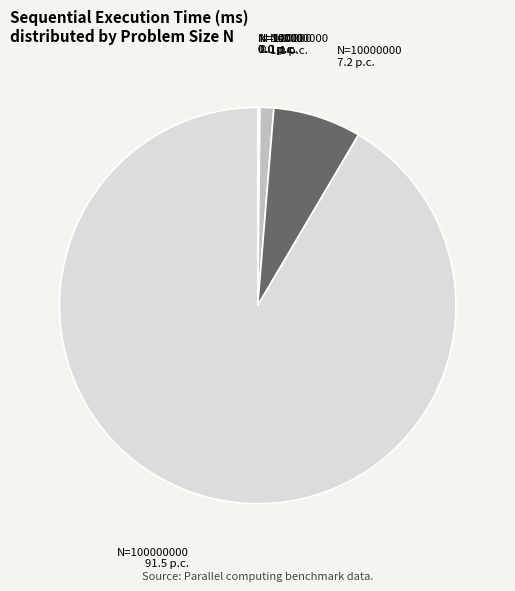

Is there any slice that represents more than half of the pie?

Yes